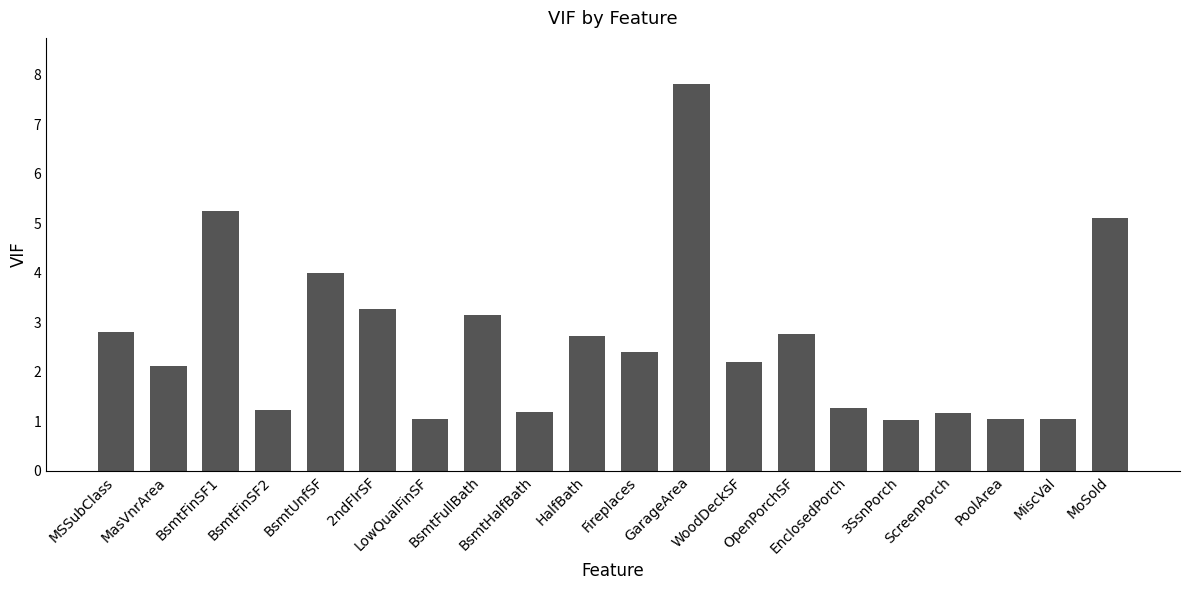

What is the minimum value shown in the chart?

1.0